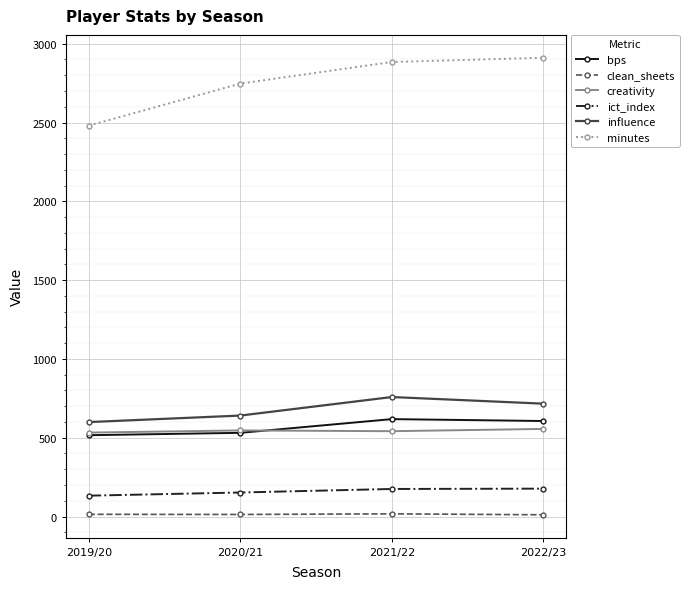

True or false: creativity has more than 1 points higher than both neighbors.

False